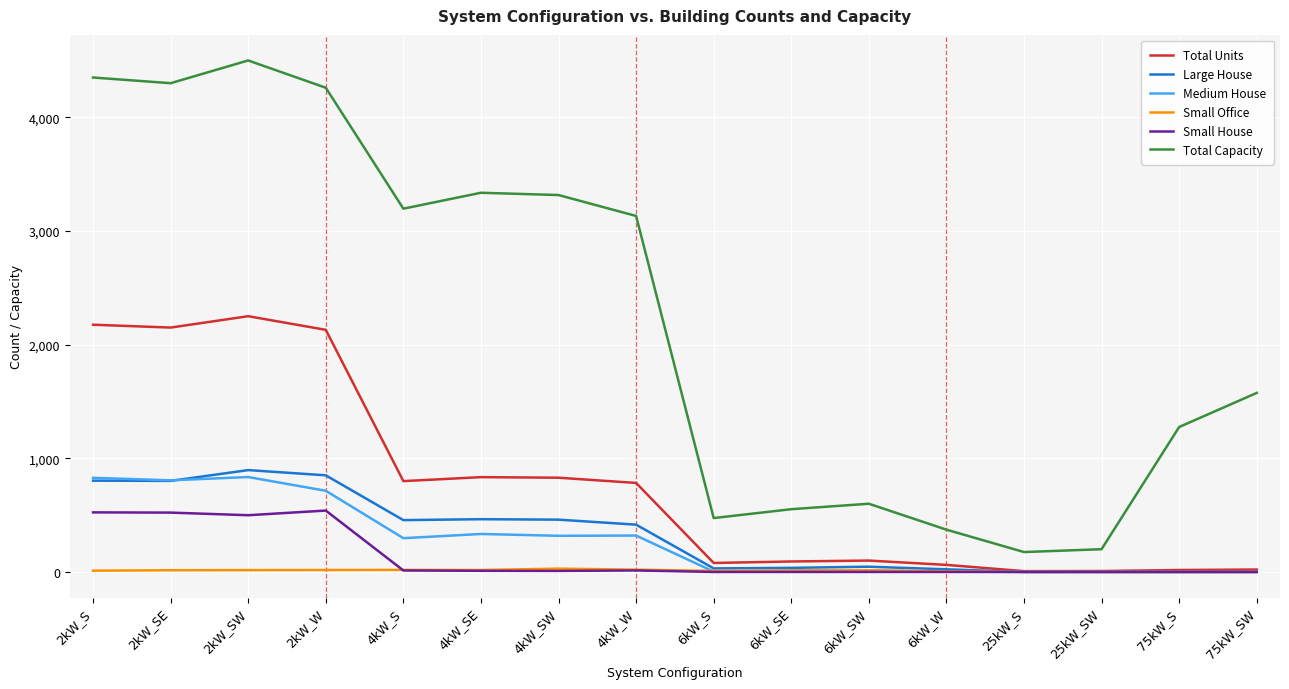

The value of Total Capacity at 75kW_S is 367. True or false?

False